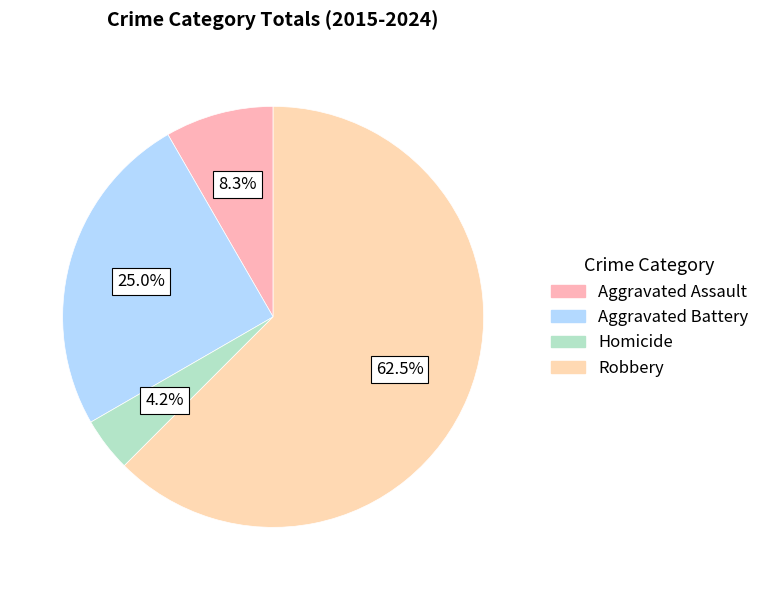

Combined, do Homicide and Robbery account for over 50%?

Yes